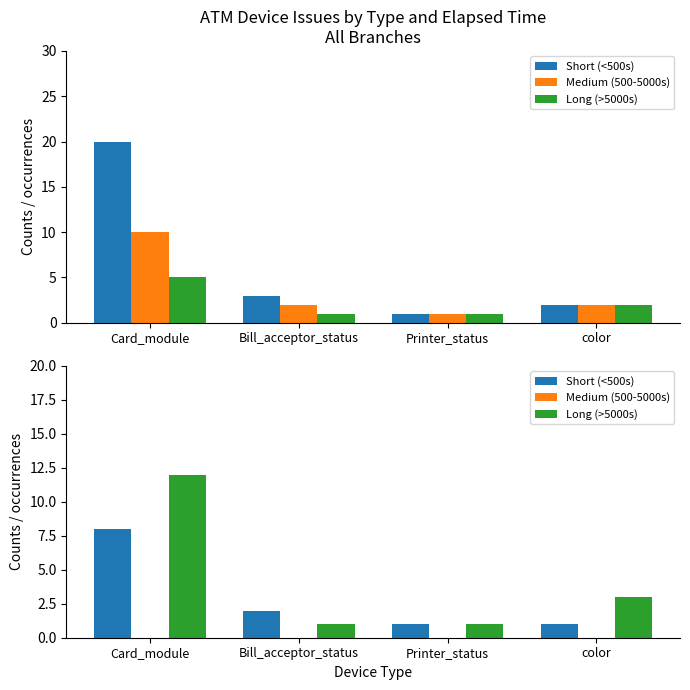

What is the label of the 3rd bar from the right?

Bill_acceptor_status